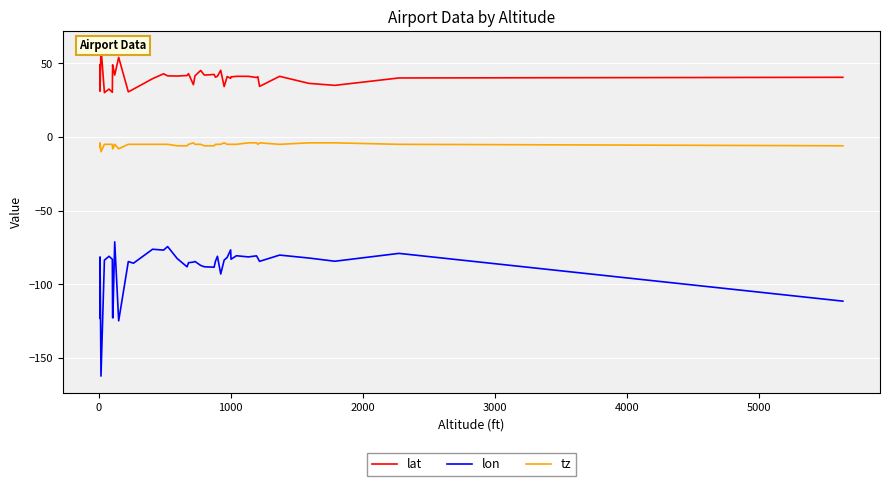

What is the smallest value displayed?

-162.3